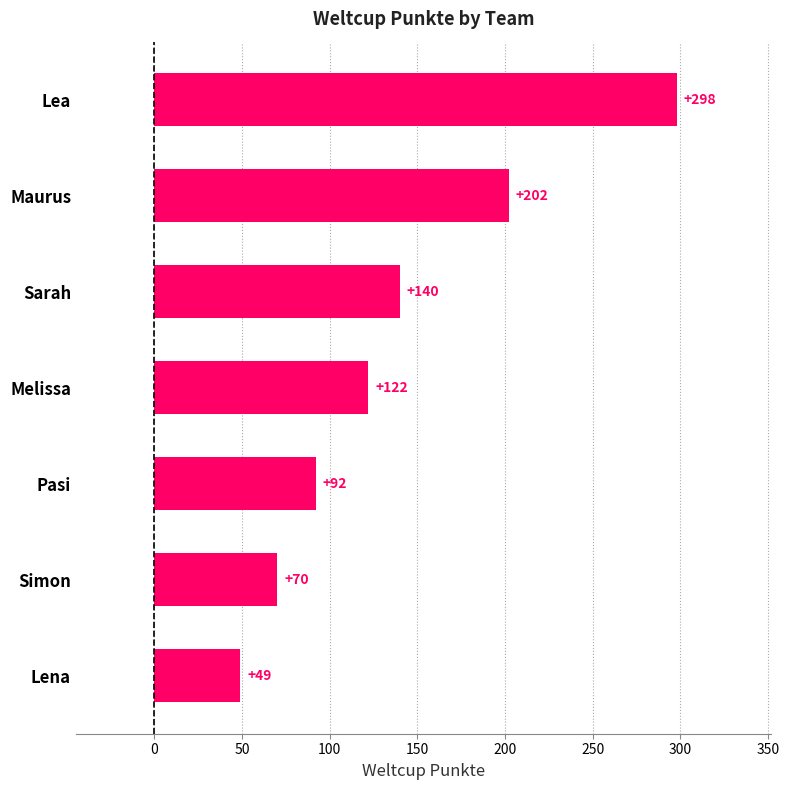

The chart shows a value of 35 at Sarah. True or false?

False